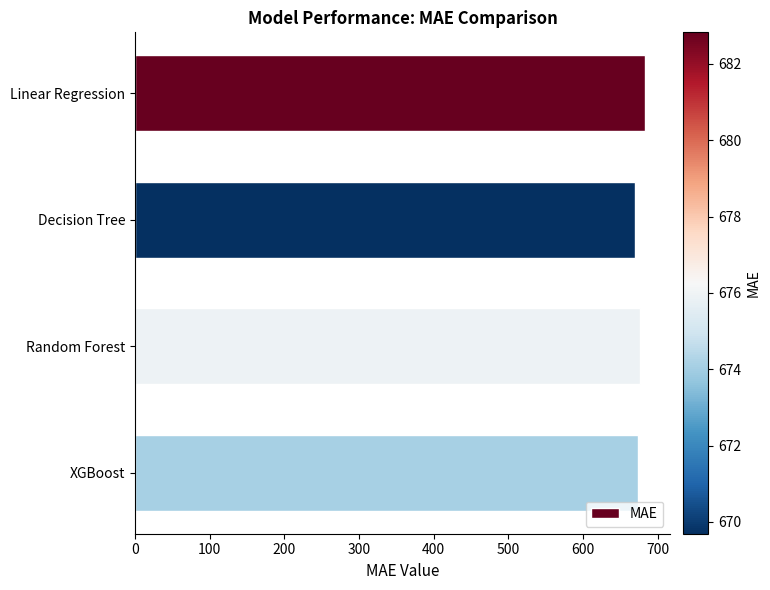

Approximately how many times larger is the value at Random Forest compared to Decision Tree?

1.0